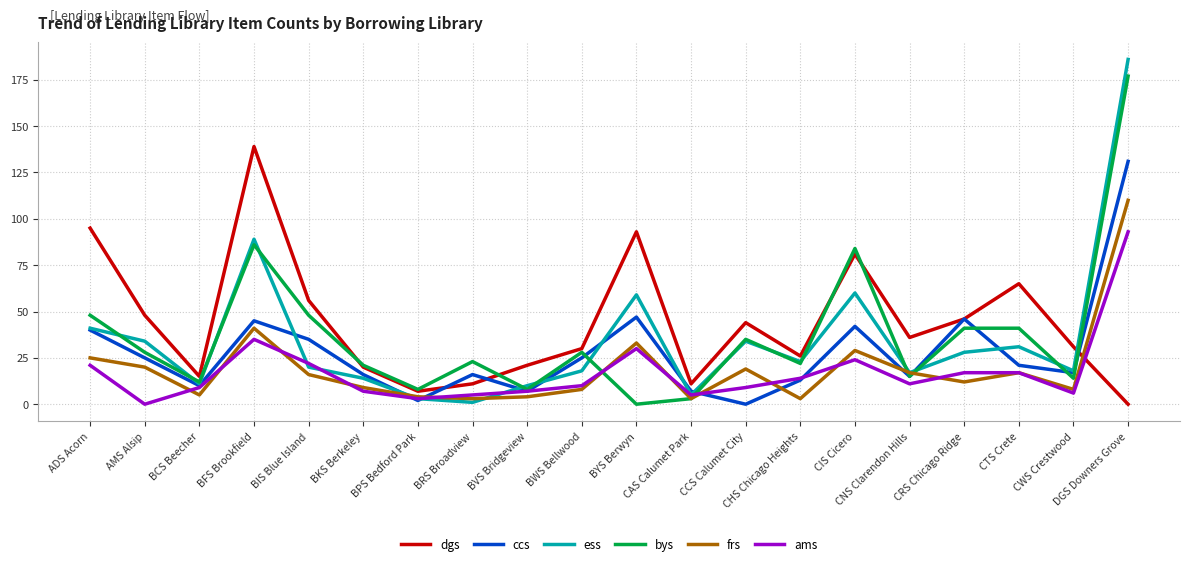

What is the maximum value shown in the chart?

186